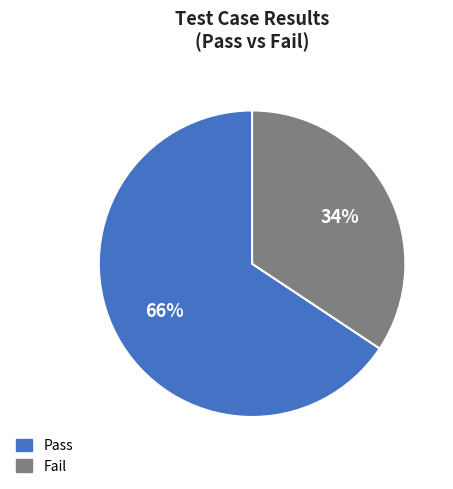

How many segments does this pie chart have?

2